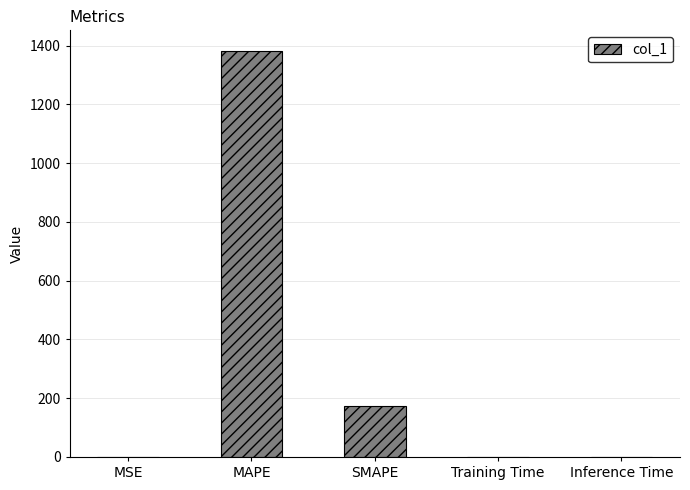

The chart shows a value of 0.0 at Training Time. True or false?

True